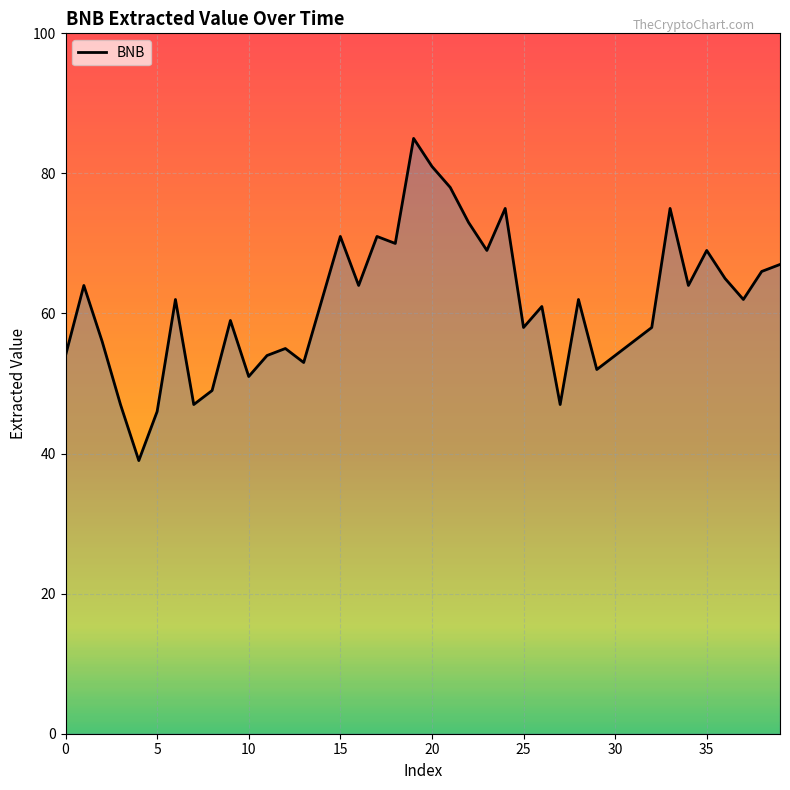

What is the smallest value displayed?

39